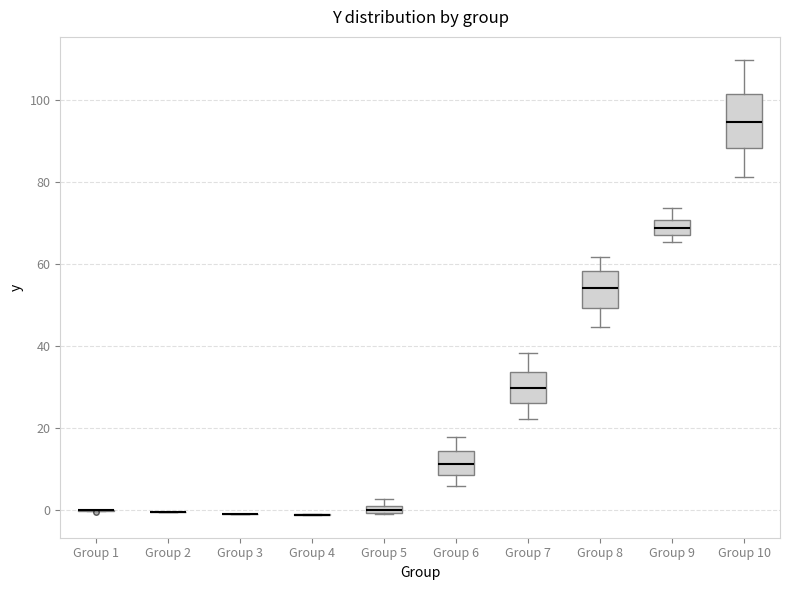

Comparing the boxes themselves (not the whiskers), which one is the tallest?

Group 10